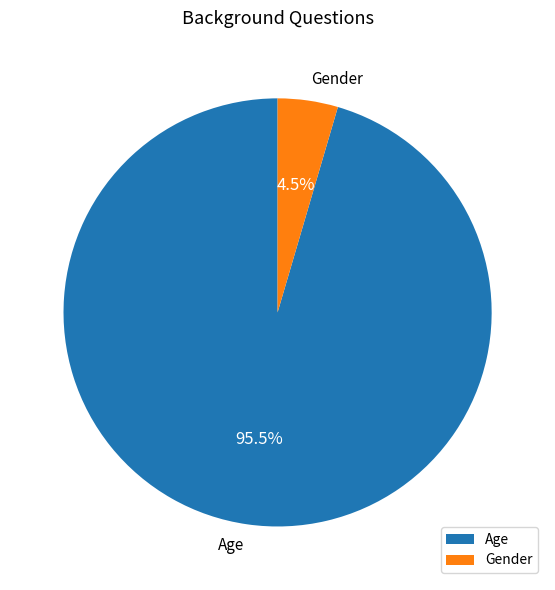

Rank the categories by value from highest to lowest.

Age, Gender